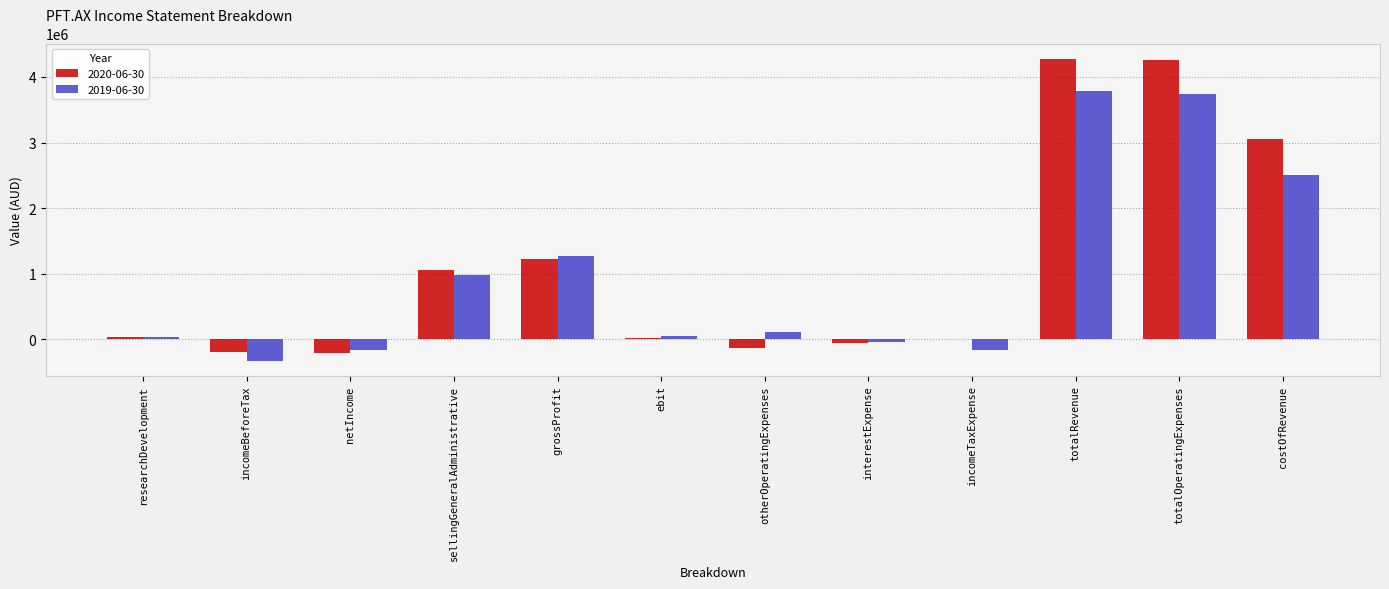

How many distinct data groups are displayed?

2